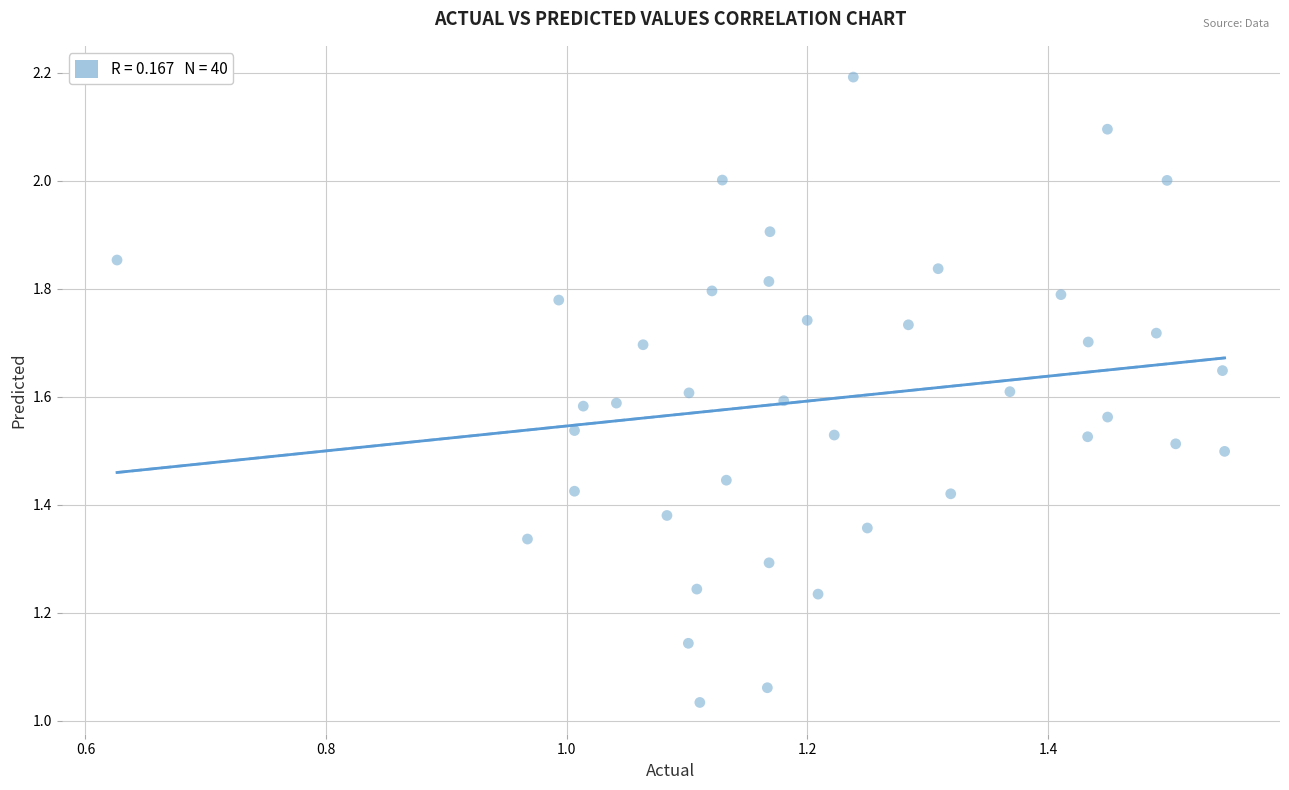

What is the range of X values (max minus min)?

0.9